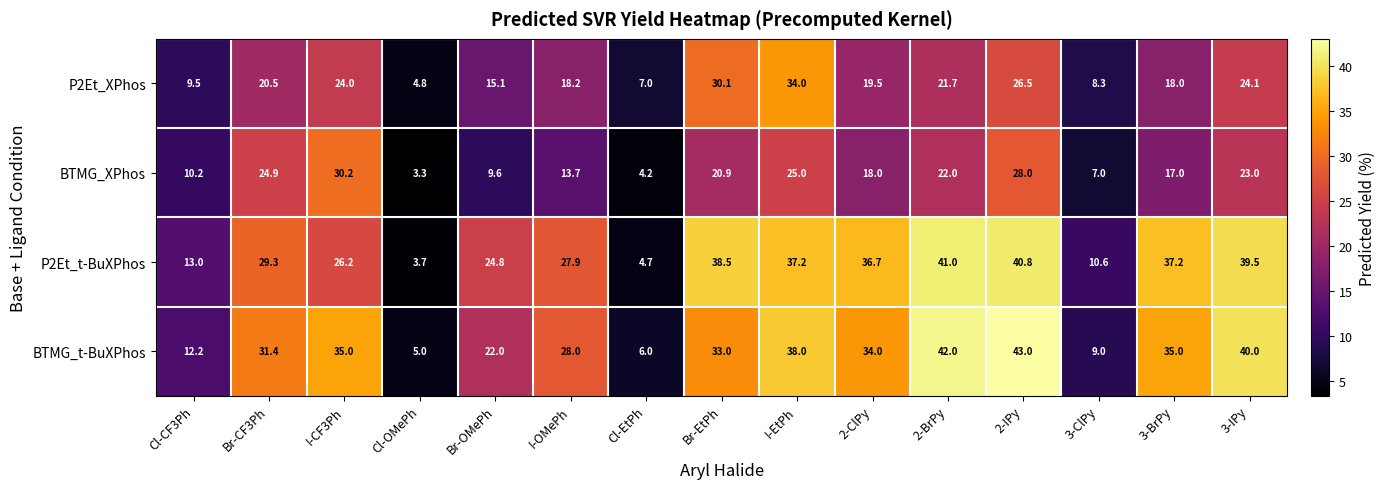

At I-CF3Ph, list the series in order from largest to smallest.

BTMG_t-BuXPhos, BTMG_XPhos, P2Et_t-BuXPhos, P2Et_XPhos